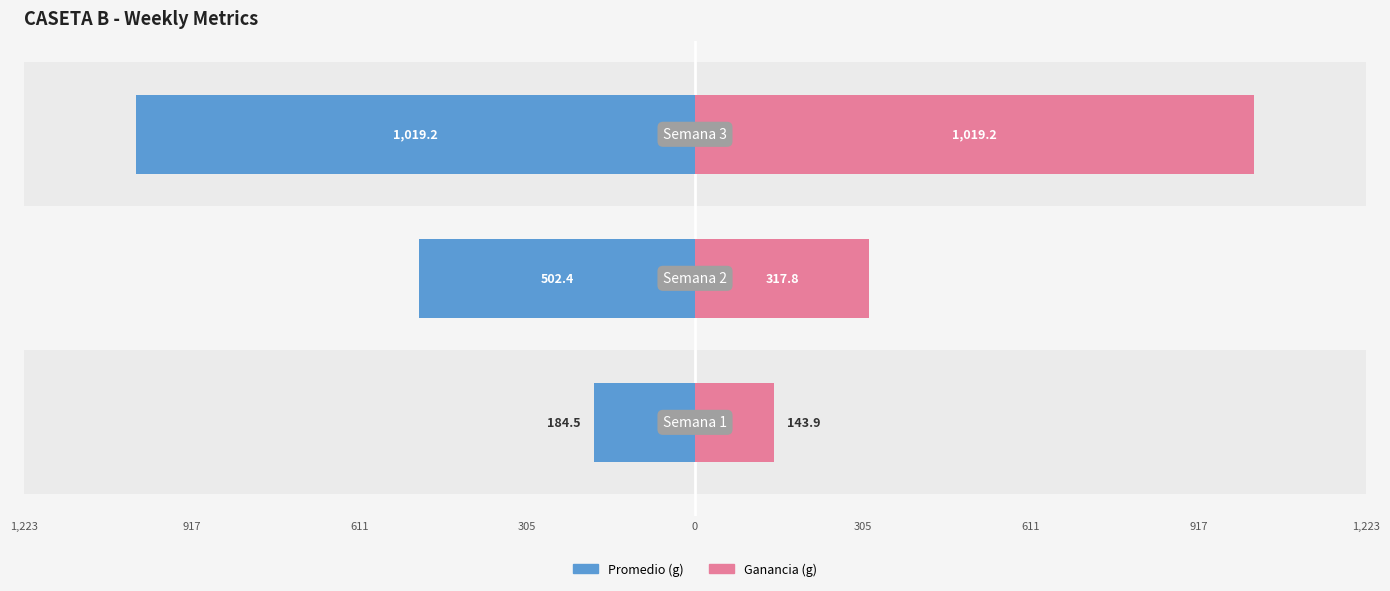

Is the value of Ganancia at 917 greater than the value of Promedio at 917?

Yes